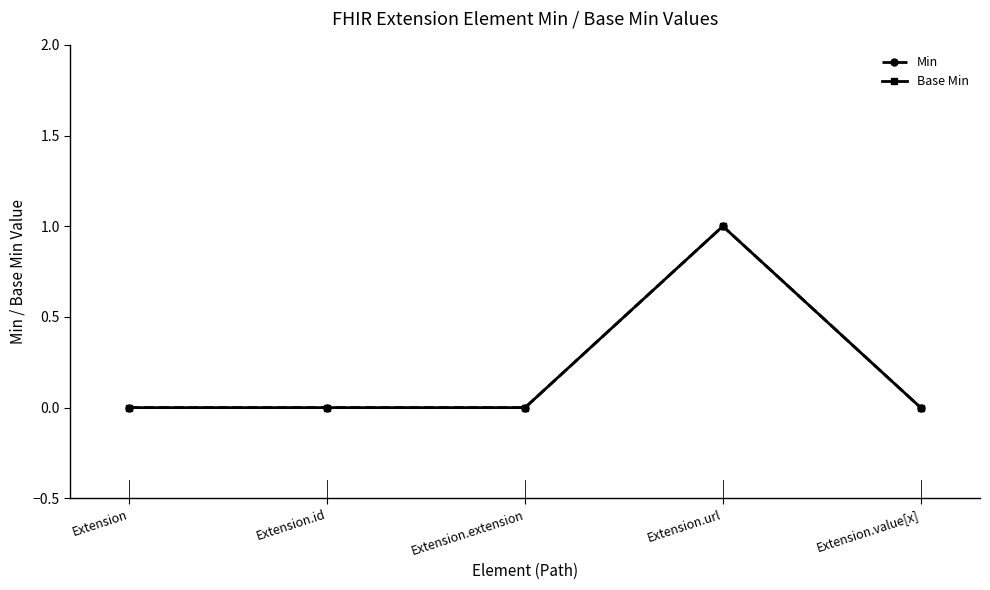

Which series has the widest spread of values?

Min